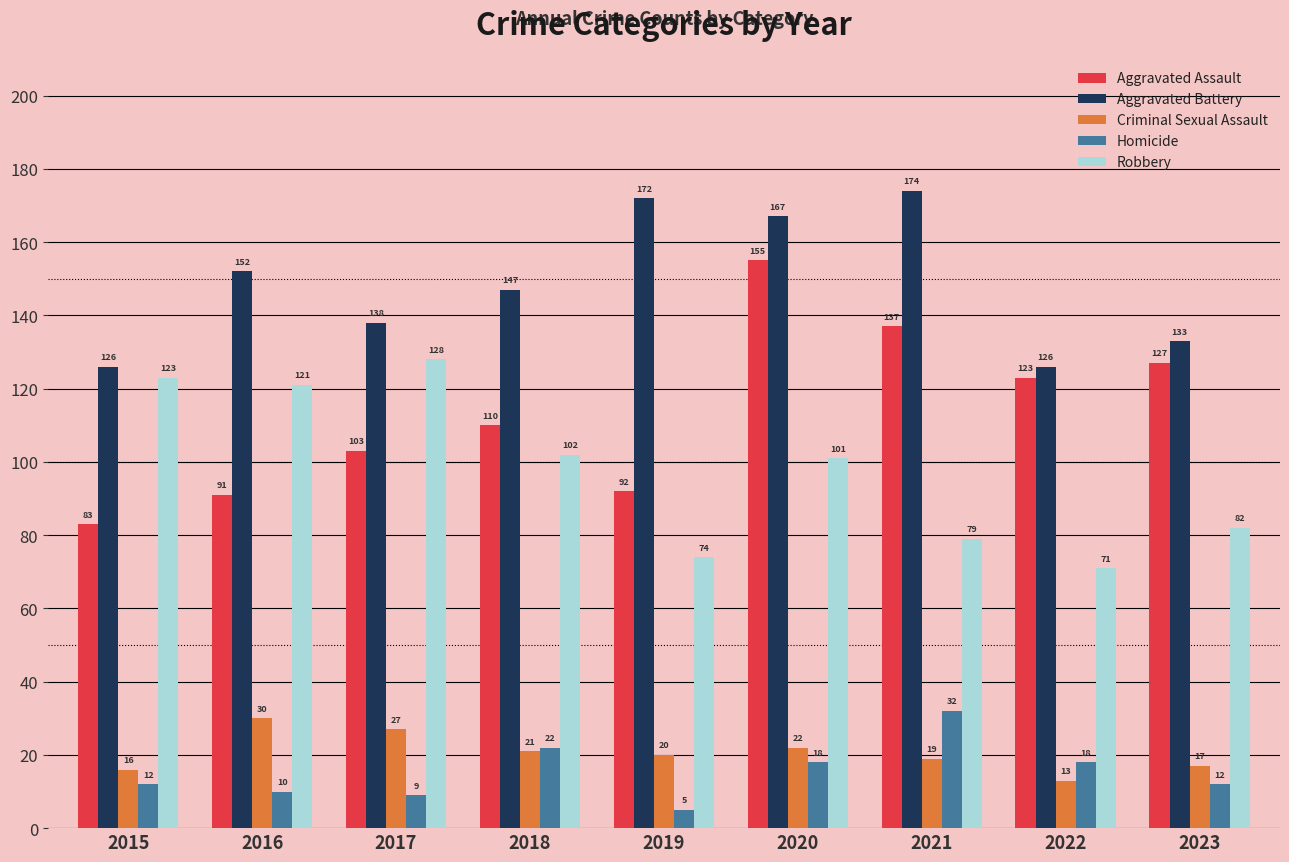

Reading left to right, what are all the values shown in this chart?

Aggravated Assault: 83	91	103	110	92	155	137	123	127
Aggravated Battery: 126	152	138	147	172	167	174	126	133
Criminal Sexual Assault: 16	30	27	21	20	22	19	13	17
Homicide: 12	10	9	22	5	18	32	18	12
Robbery: 123	121	128	102	74	101	79	71	82